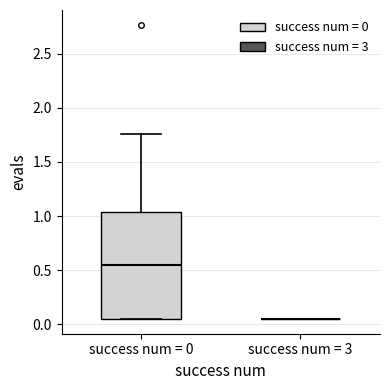

Which box is the tallest, from its lower edge to its upper edge?

success num = 0